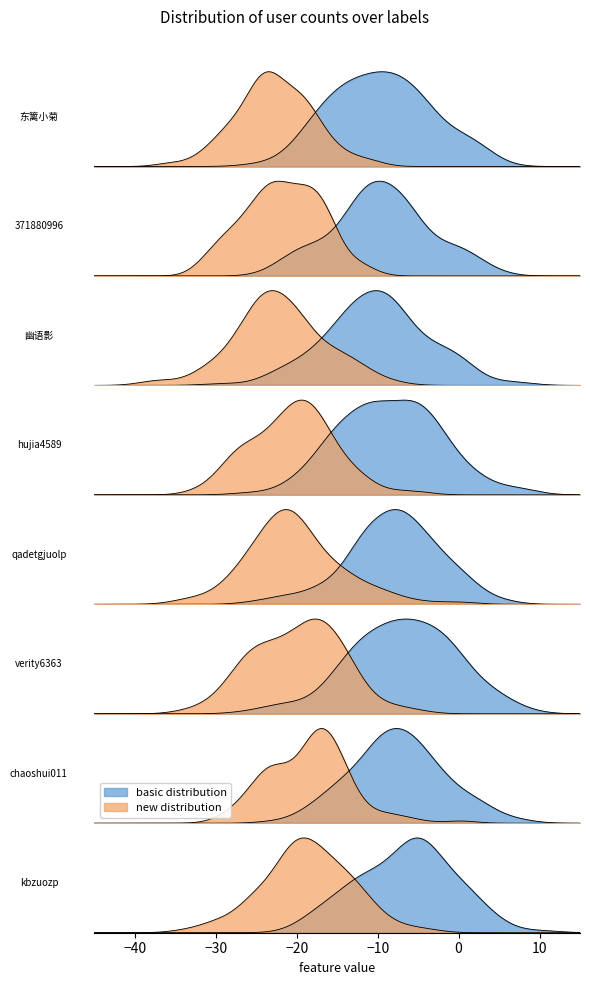

The chart shows a value of 2 at chaoshui011. True or false?

False